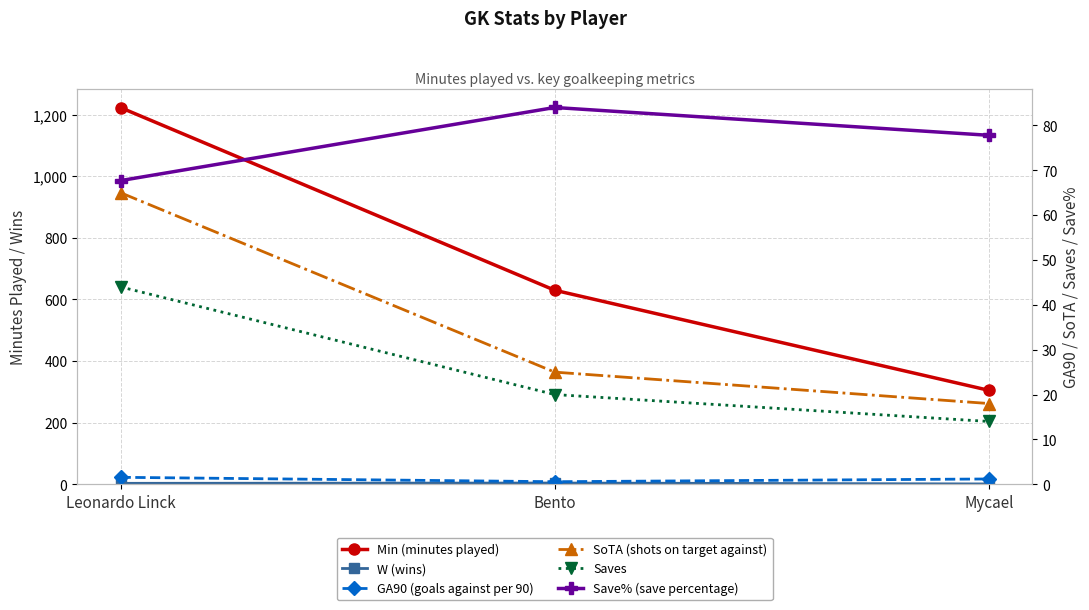

What is the difference between the maximum and minimum values in the Save% (save percentage) series?

16.3